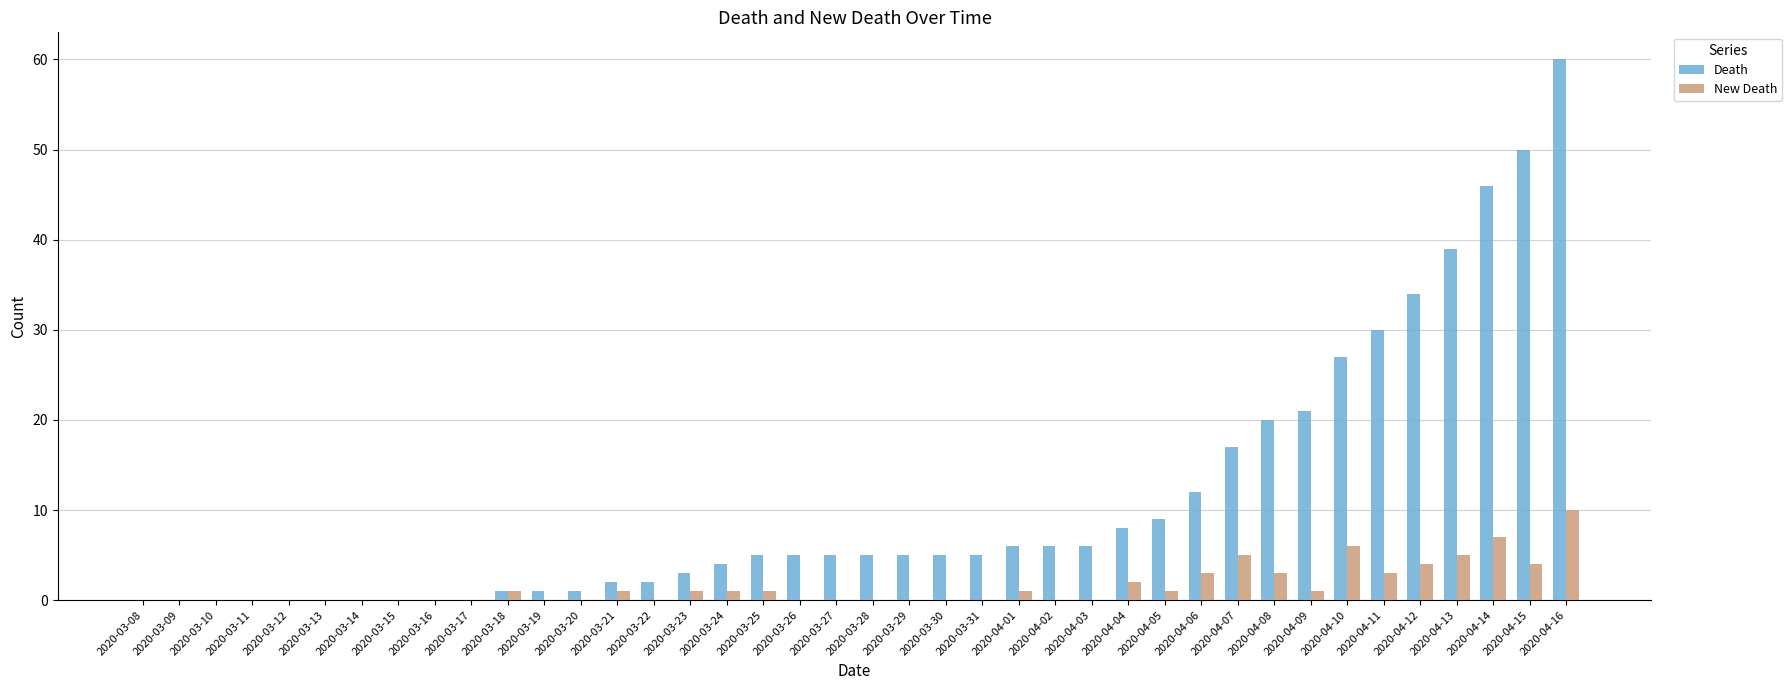

At which category is the sum across all series the highest?

2020-04-16